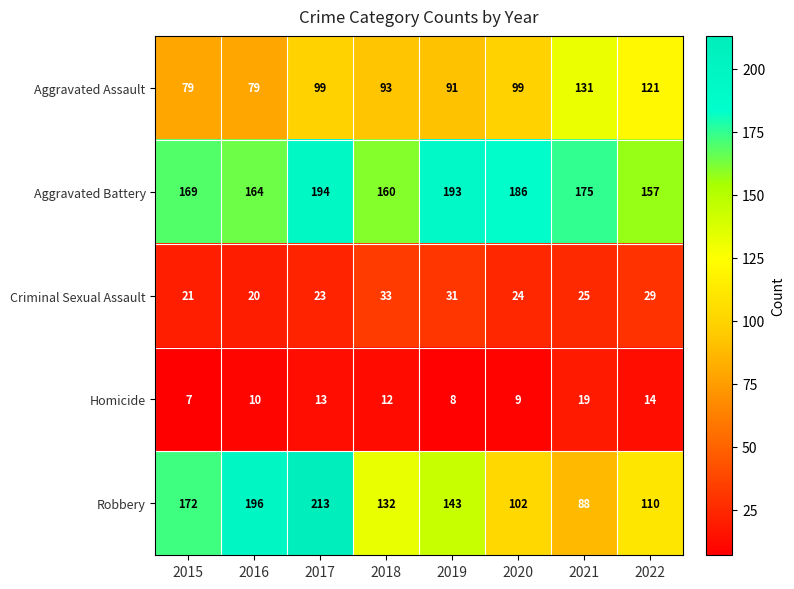

Which series has the largest range (max minus min)?

Robbery